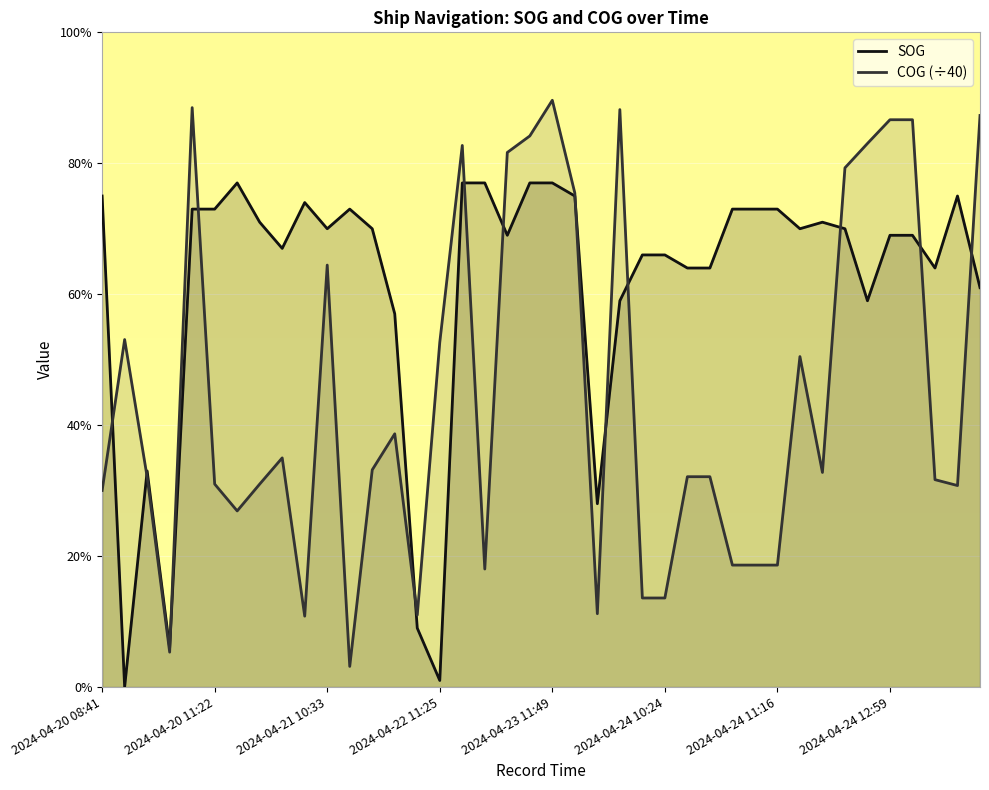

What position from the left is 32?

33